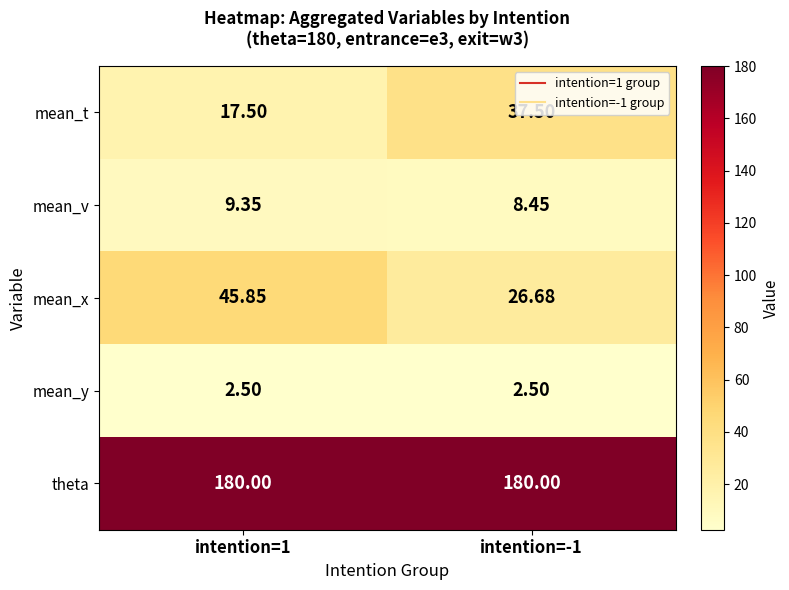

Rank the series at intention=1 from lowest to highest value.

mean_y, mean_v, mean_t, mean_x, theta